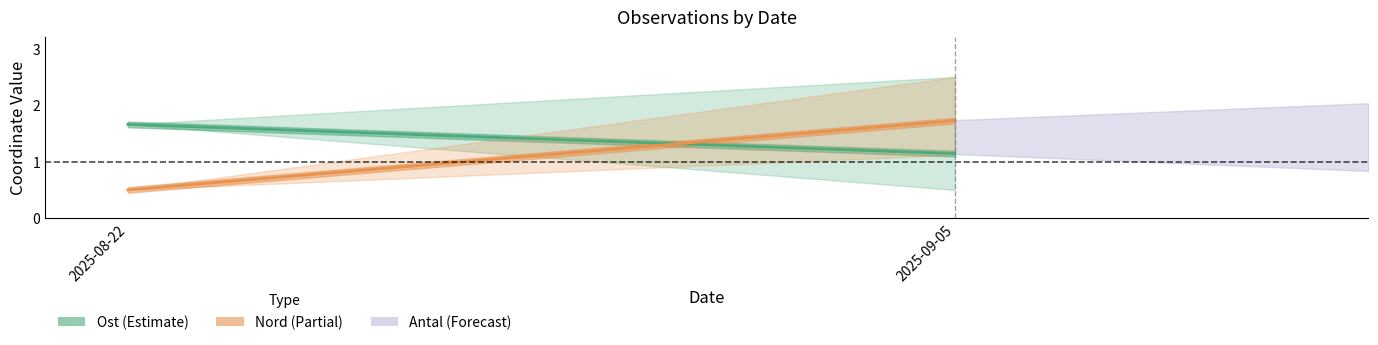

Reading left to right, extract all data points from this chart.

Ost (Estimate): 1.7	1.1
Nord (Partial): 0.5	1.7